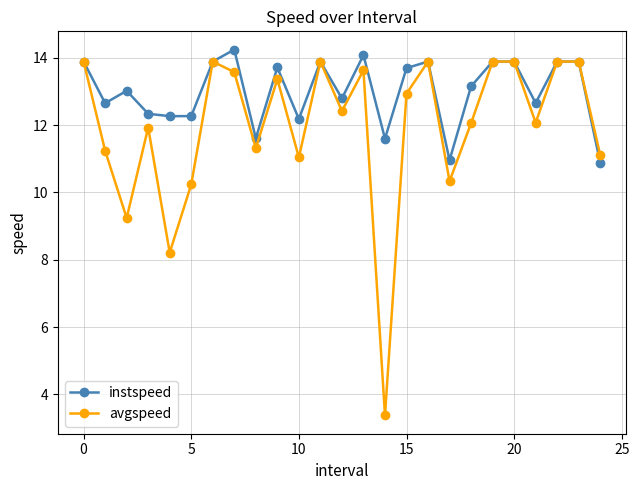

What is the maximum value for avgspeed?

13.9